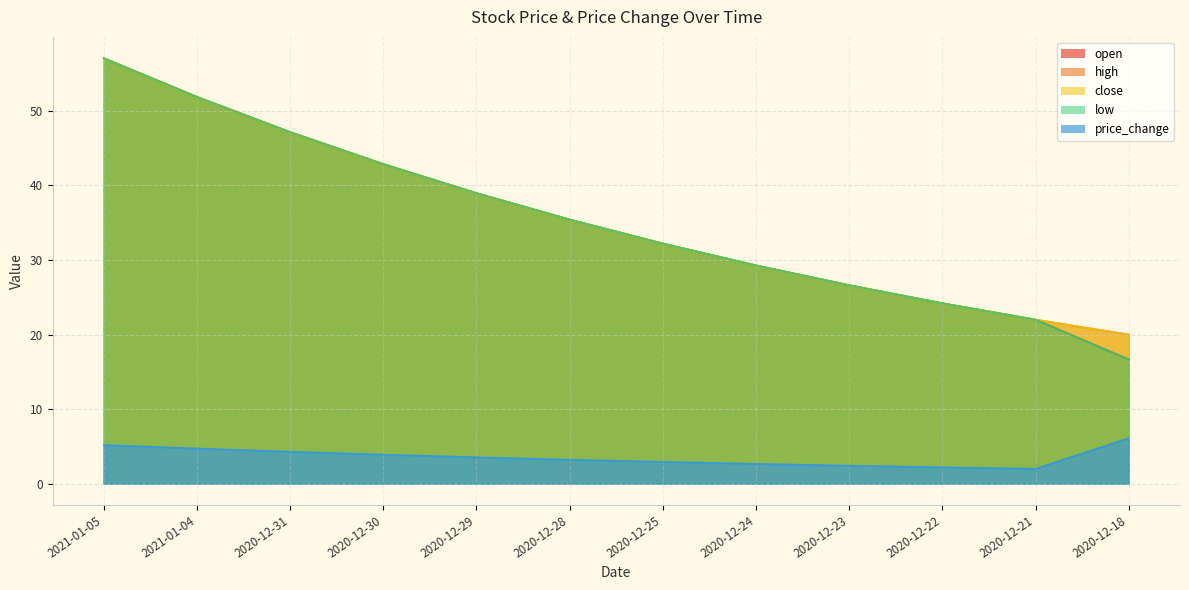

At 2021-01-04, list the series in order from largest to smallest.

open, high, close, low, price_change